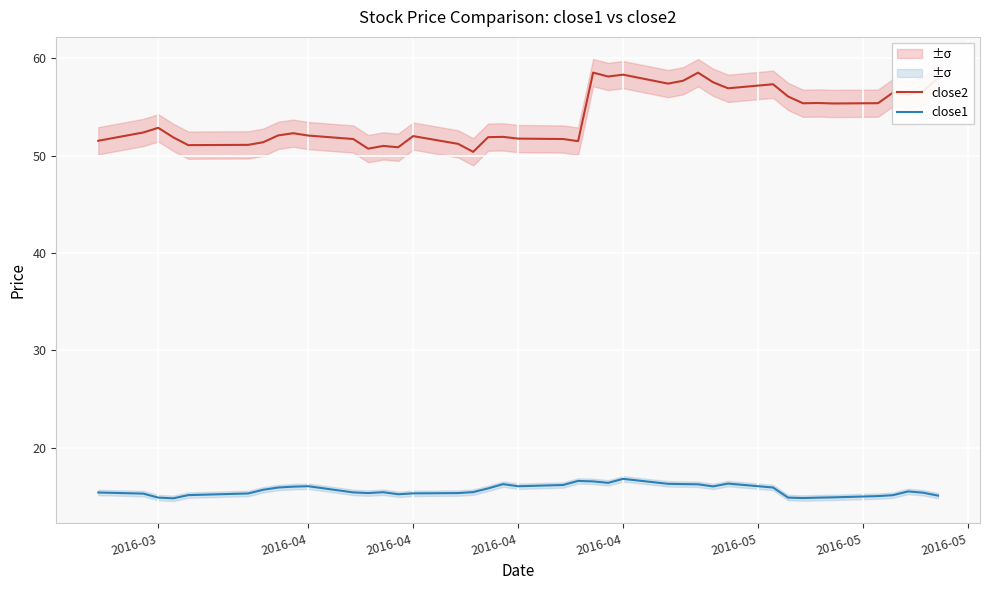

The close2 series shows 75.9 at 29. True or false?

False